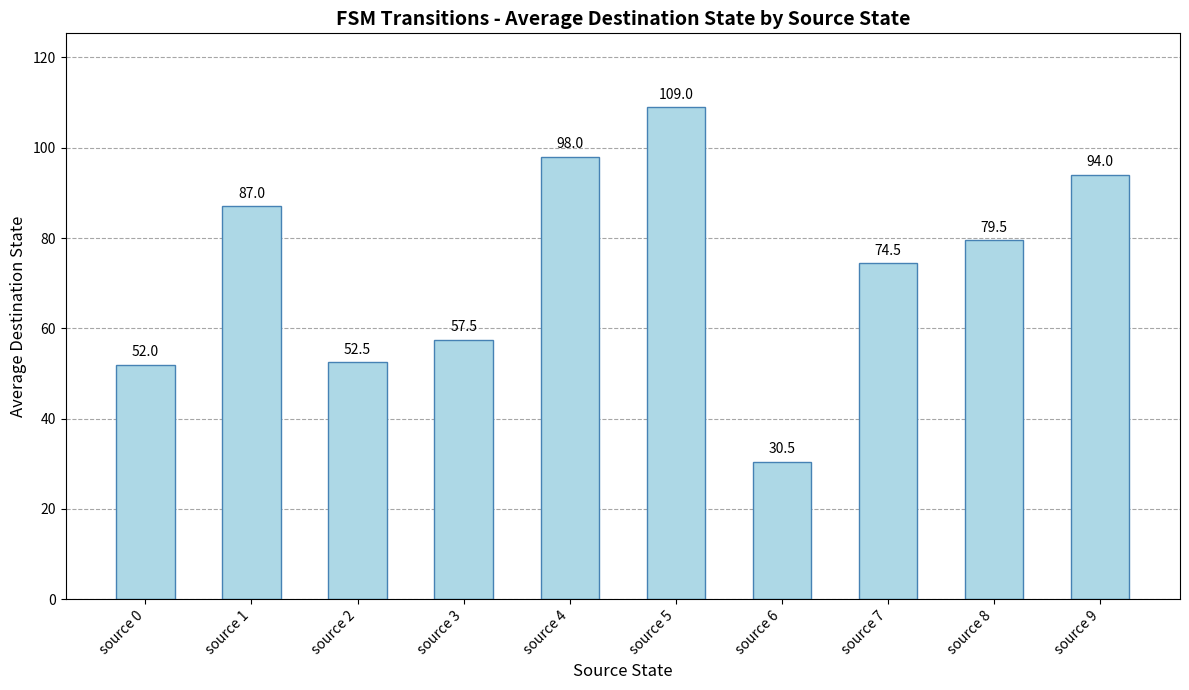

Is it true that the value at source 9 is 94.0?

True